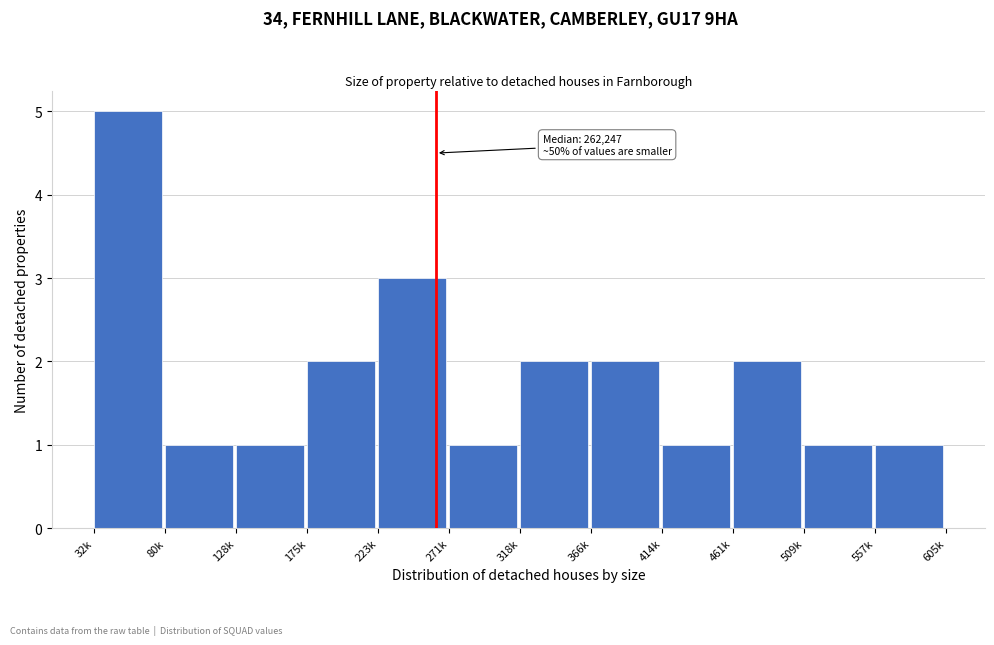

Reading right to left, what are all the values shown in this chart?

557k=1	509k=1	461k=2	414k=1	366k=2	318k=2	271k=1	223k=3	175k=2	128k=1	80k=1	32k=5